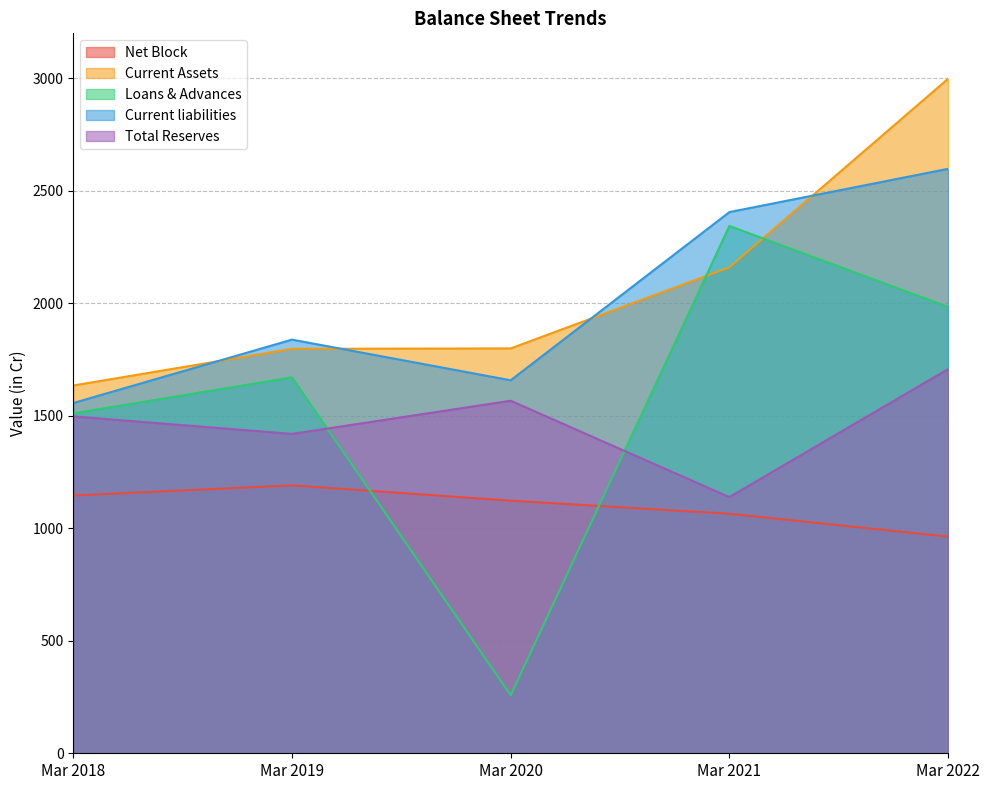

The Current Assets series shows 1126.5 at Mar 2018. True or false?

False